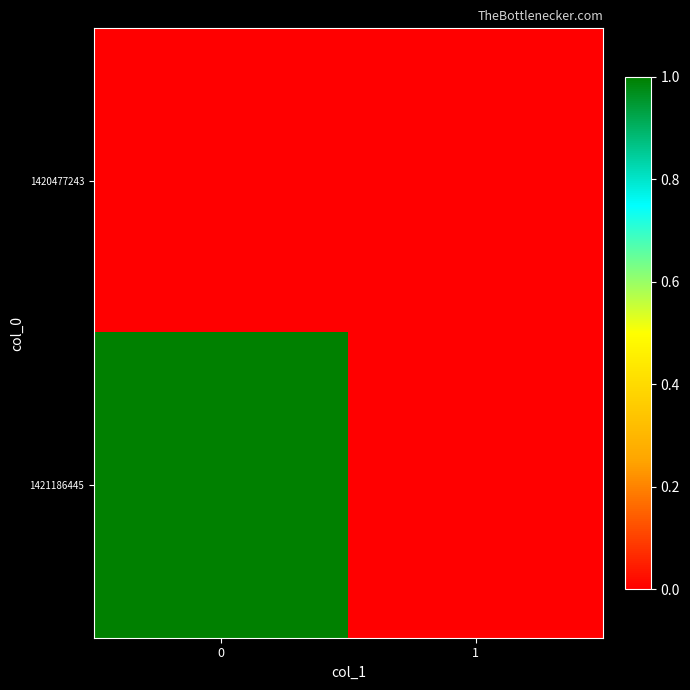

Count the number of data series in this chart.

2